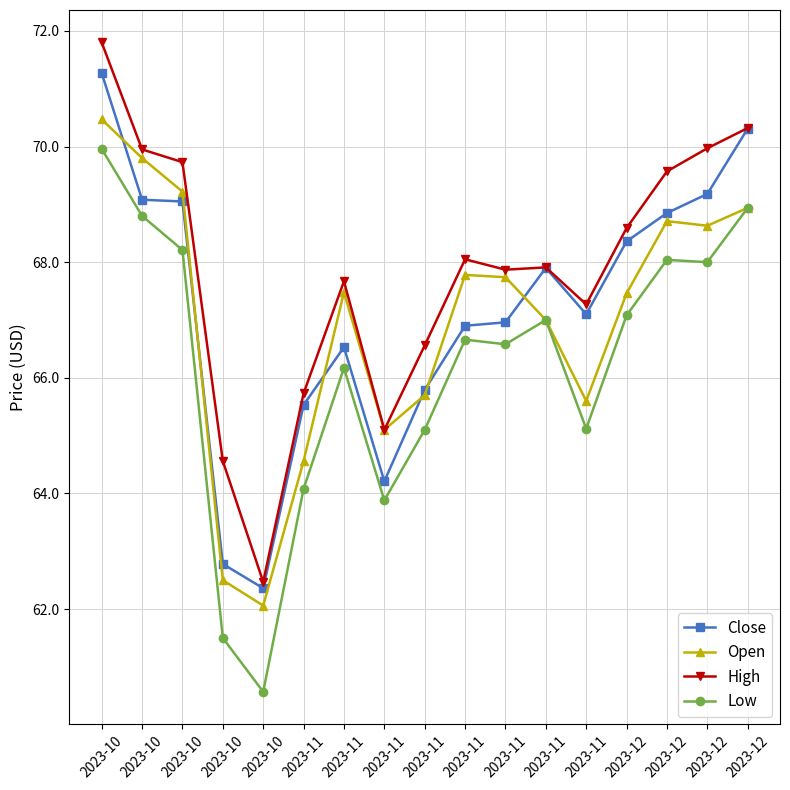

Is it true that Open equals 113.8 at 2023-11?

False